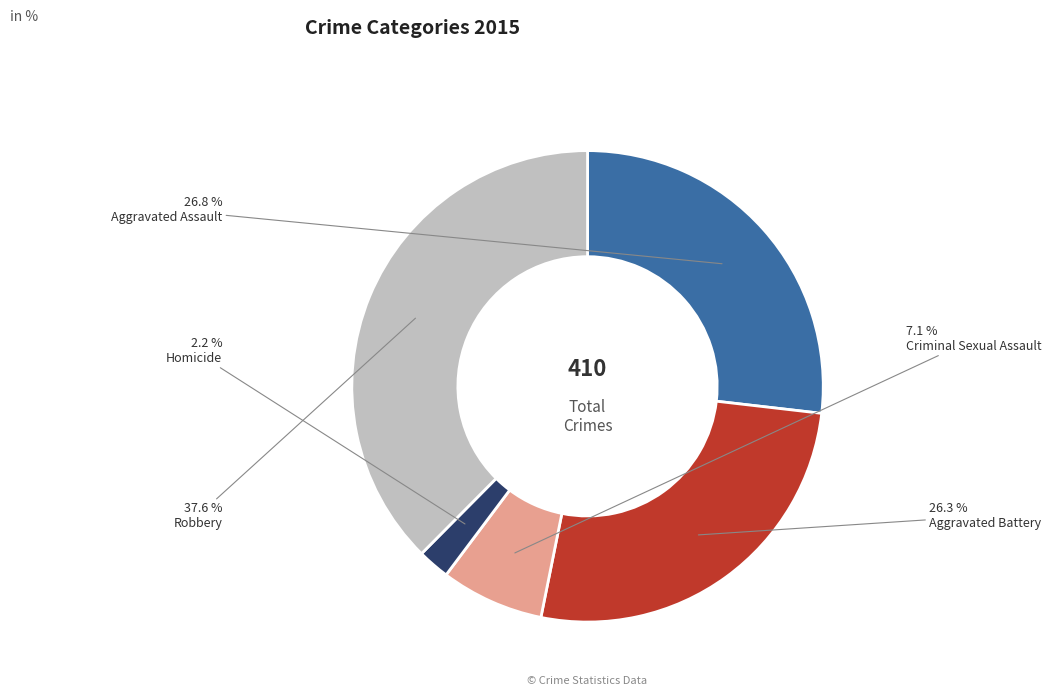

How many slices are in this pie chart?

5